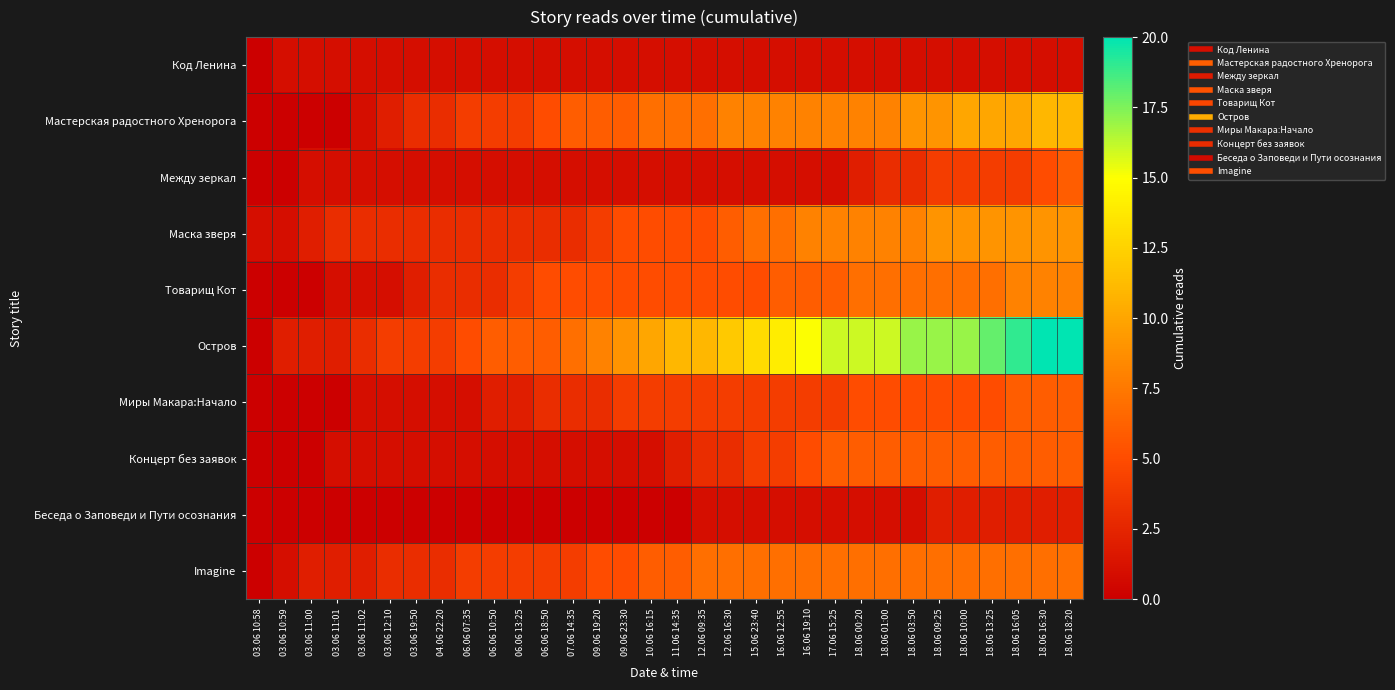

Between 12.06 16:30 and 16.06 12:55, which is larger?

12.06 16:30